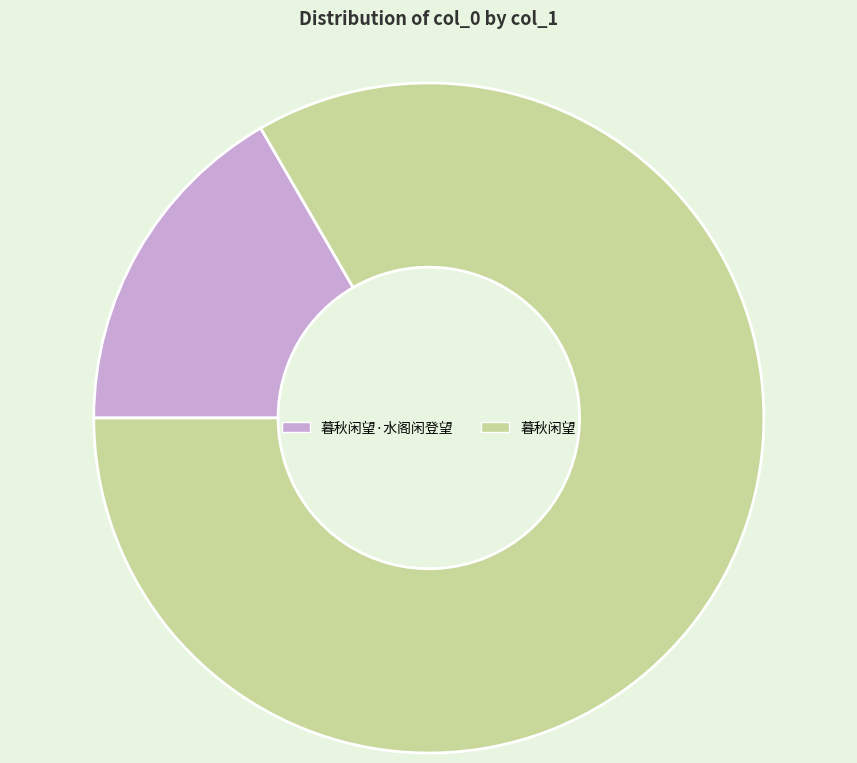

Do 暮秋闲望 and 暮秋闲望·水阁闲登望 together represent more than half of the pie?

Yes